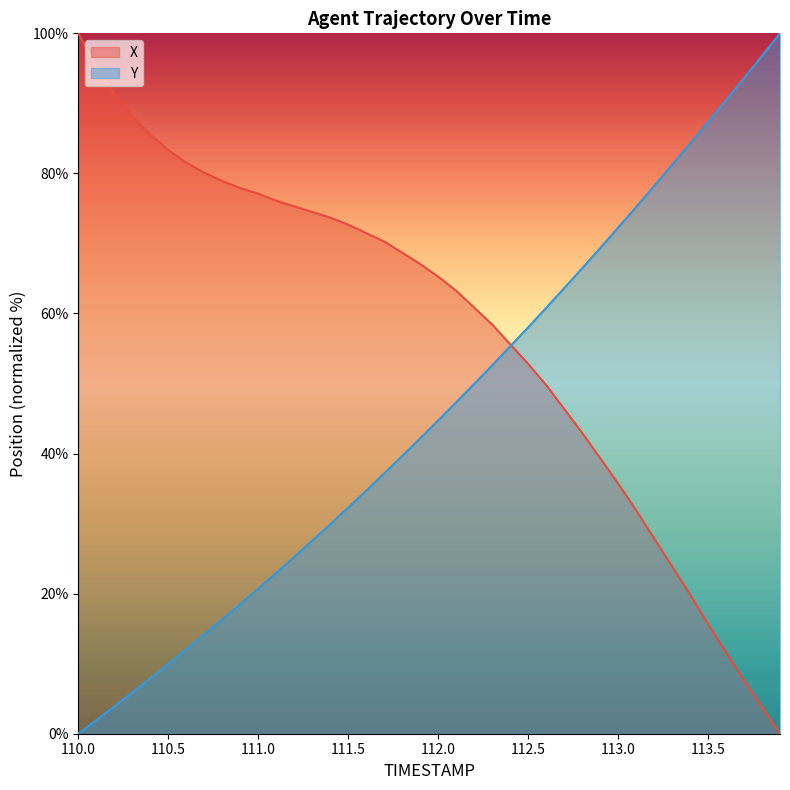

Rank the series by their average value, from lowest to highest.

Y, X